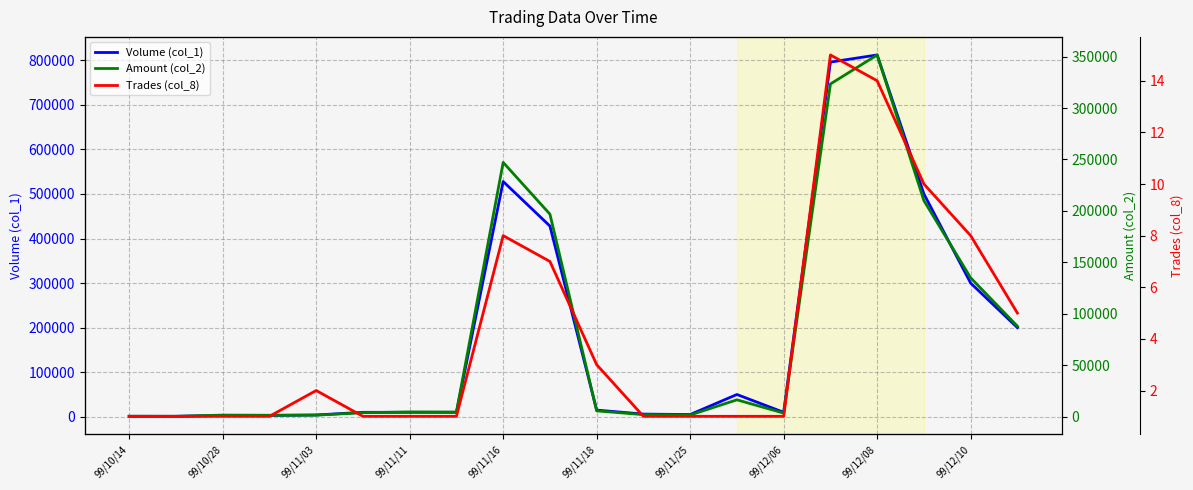

At which category does the chart reach its minimum across all series?

99/10/14